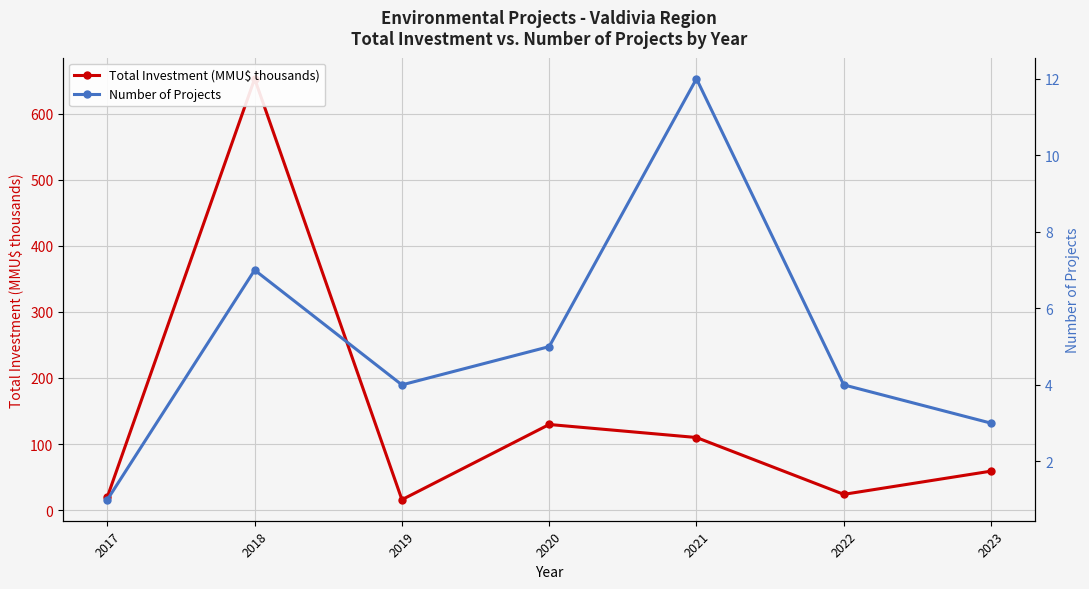

True or false: Number of Projects has a value of 3.0 at 2023.

True